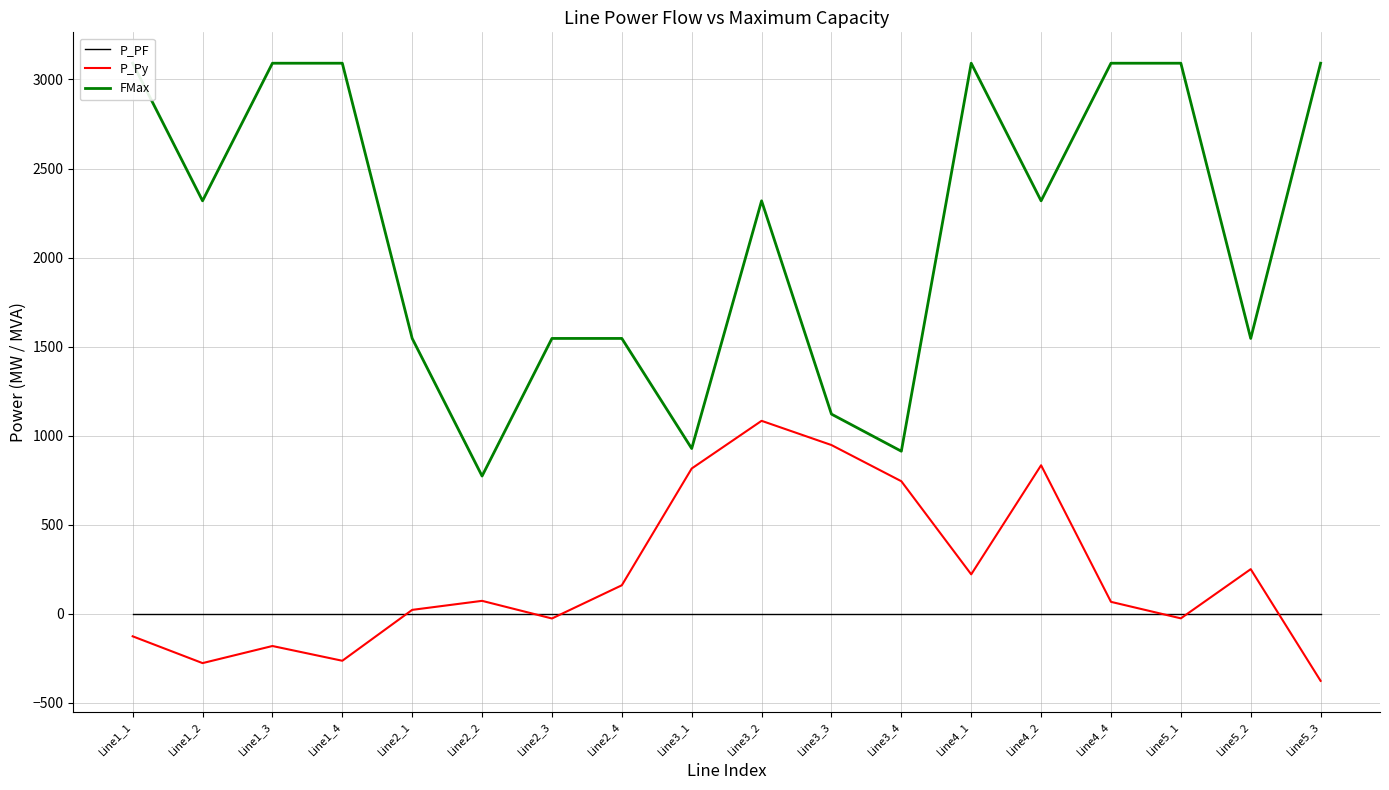

True or false: P_Py has a value of 833.4 at Line4_2.

True